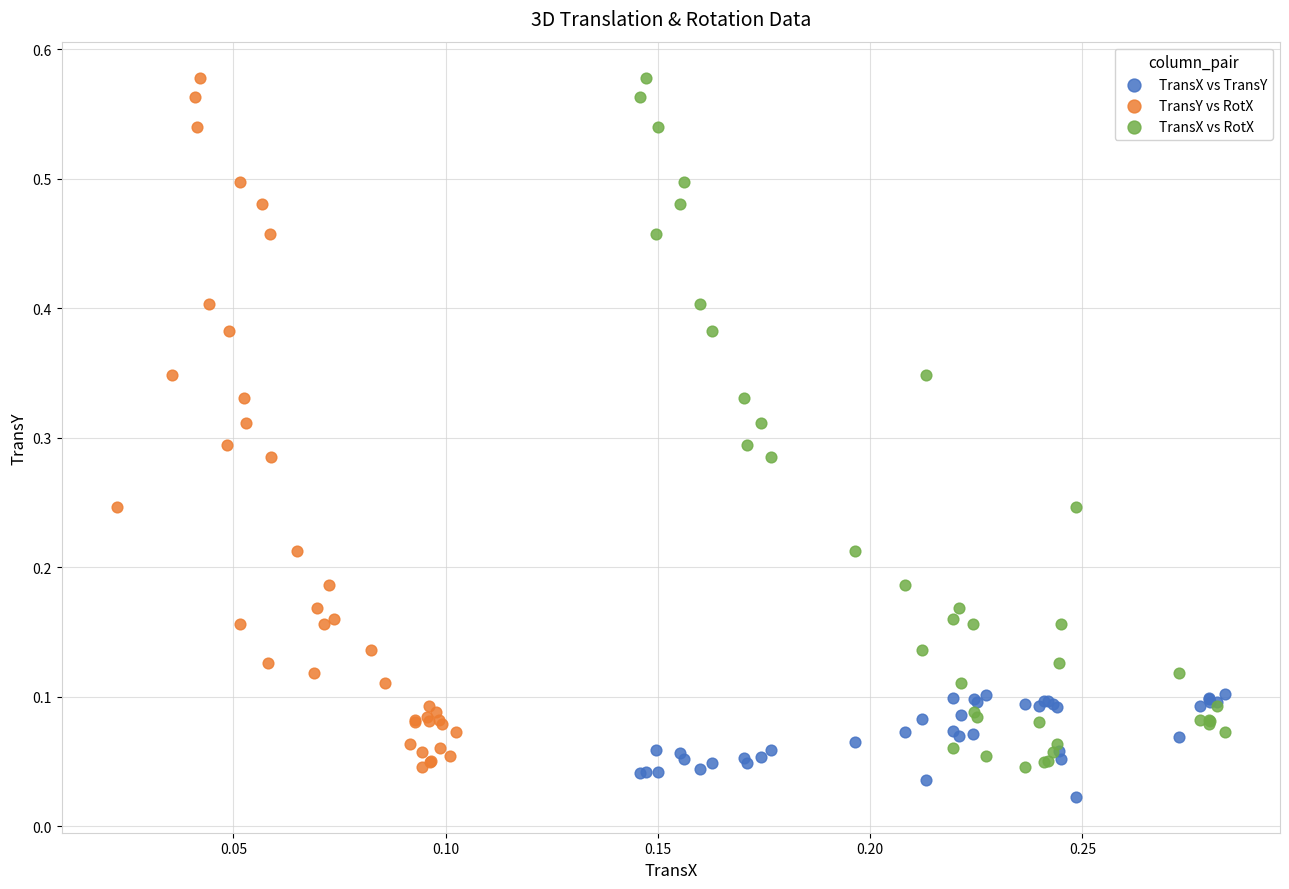

Which series contains the lowest Y value?

TransX vs TransY